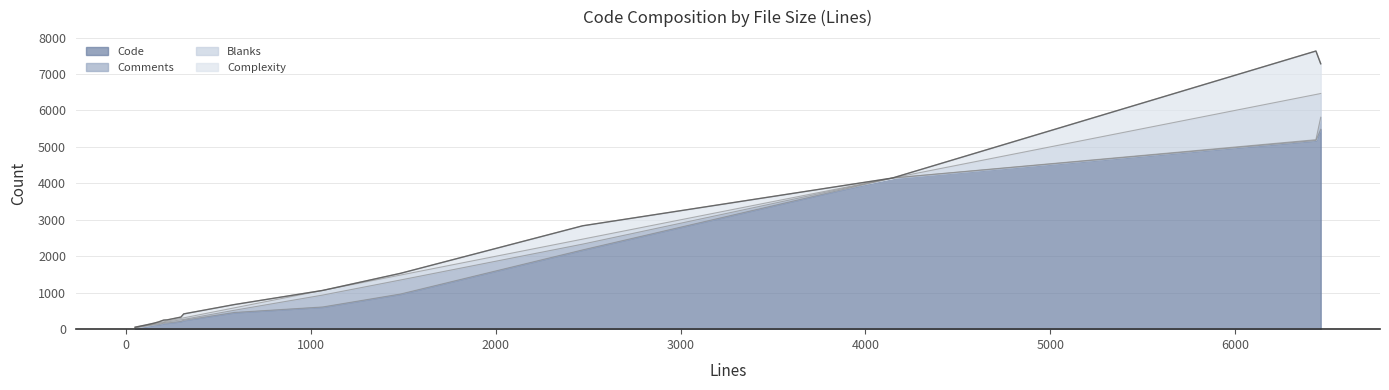

Between 174 and 1063, which series saw the biggest shift?

Code